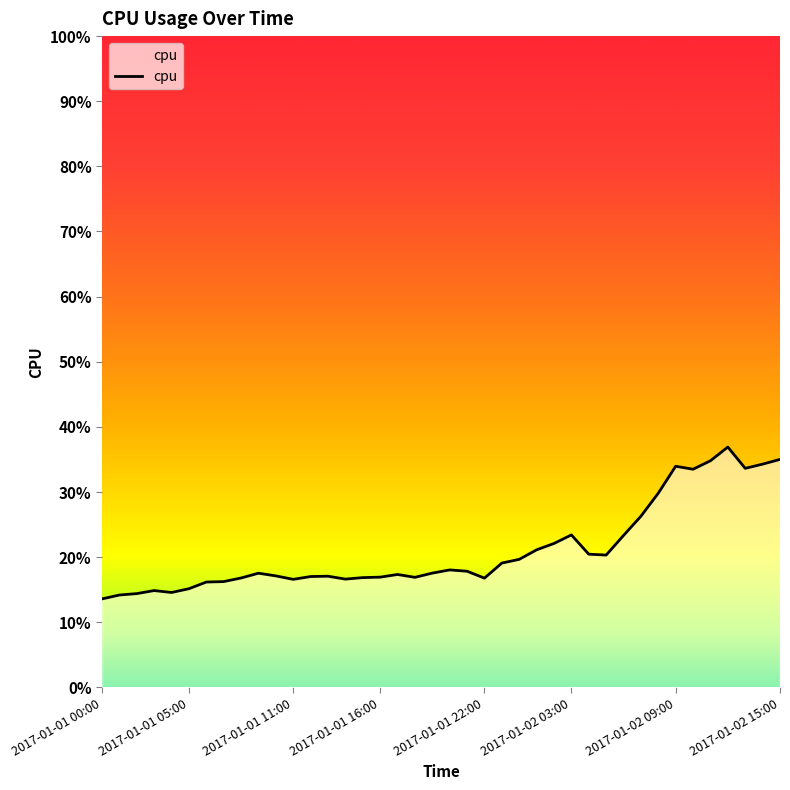

Is this an area chart (filled region under the line)?

Yes